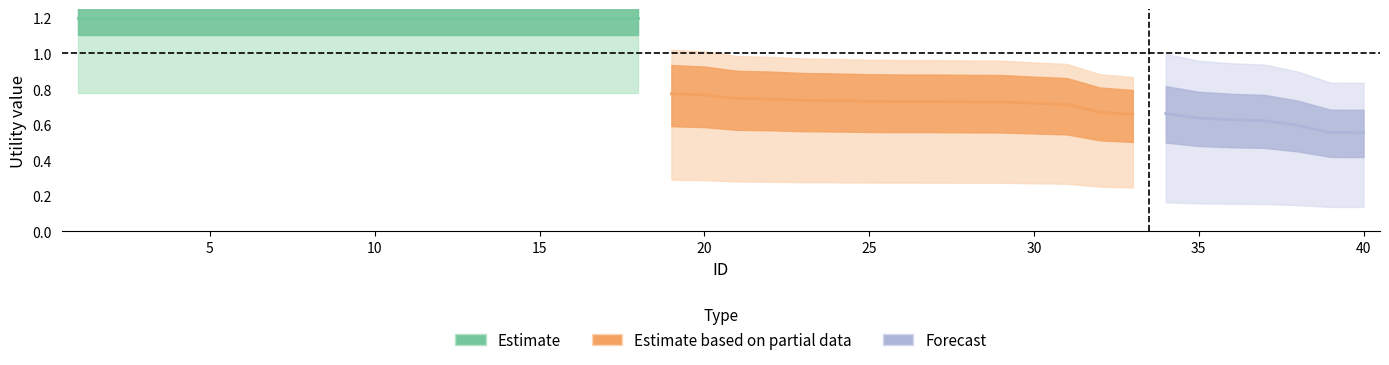

Rank the series at 5 from highest to lowest value.

Estimate, Estimate based on partial data, Forecast